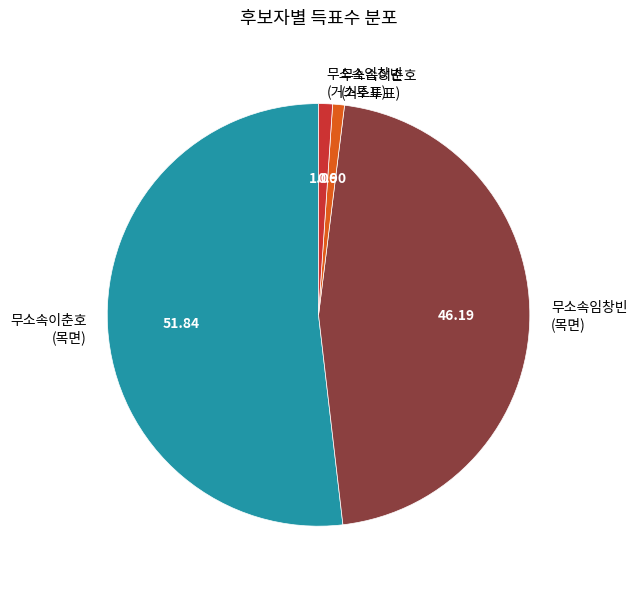

Which has a higher value, 무소속임창빈 (거소투표) or 무소속이춘호 (목면)?

무소속이춘호 (목면)